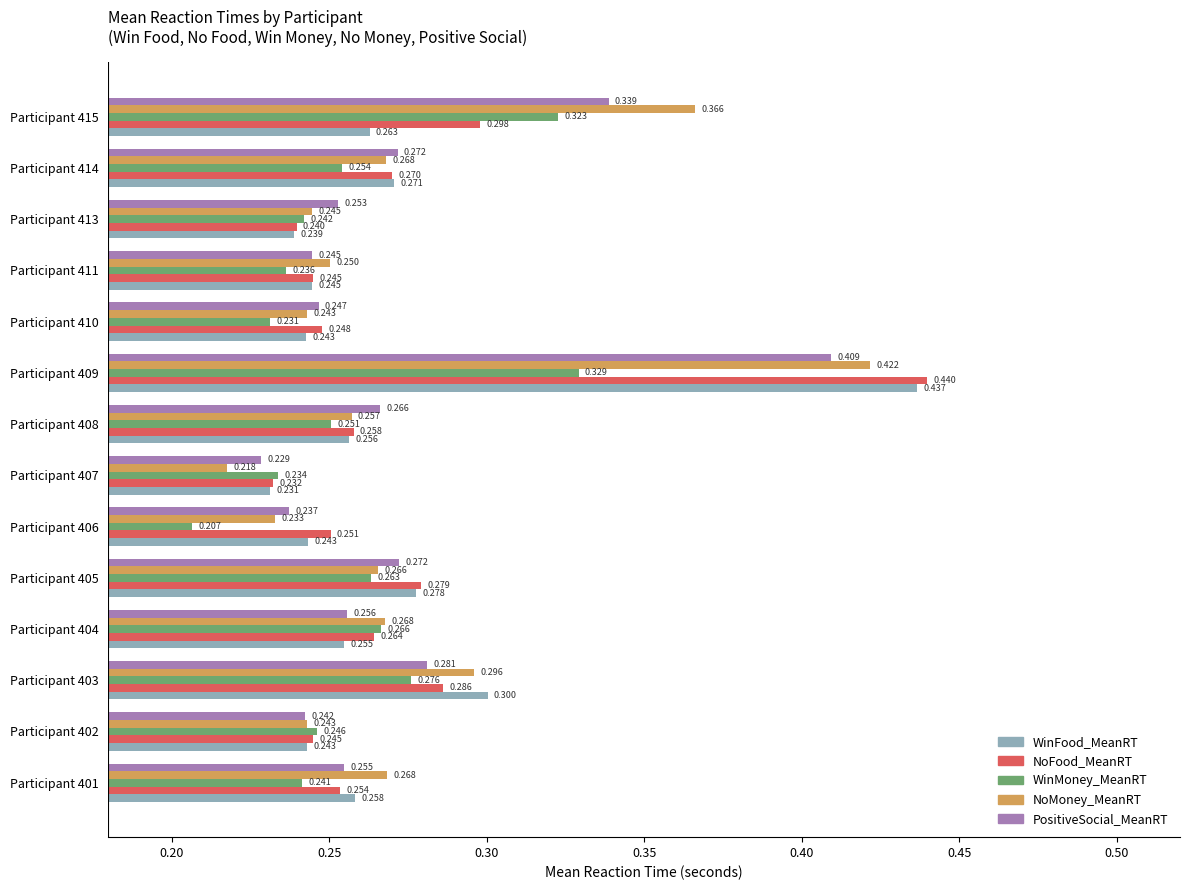

Which series has the largest total across all categories?

NoMoney_MeanRT